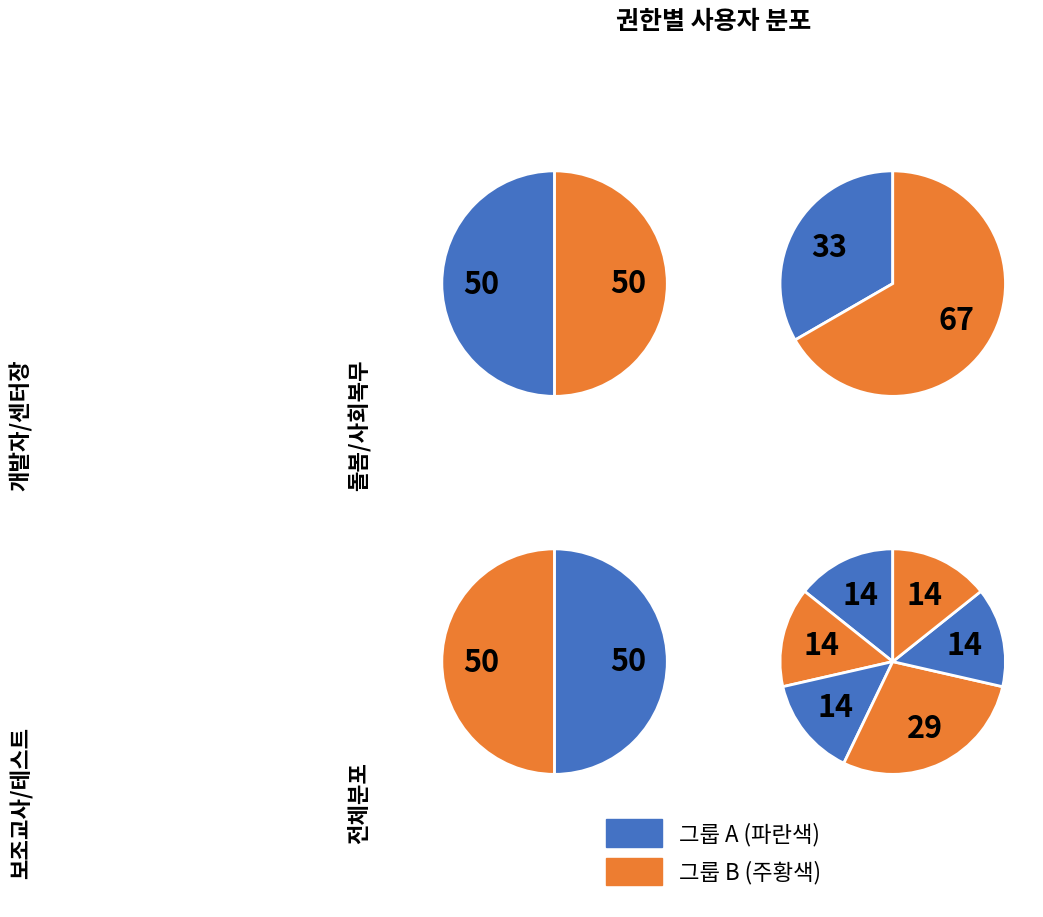

True or false: 테스트사용자 accounts for 14% of the total.

True